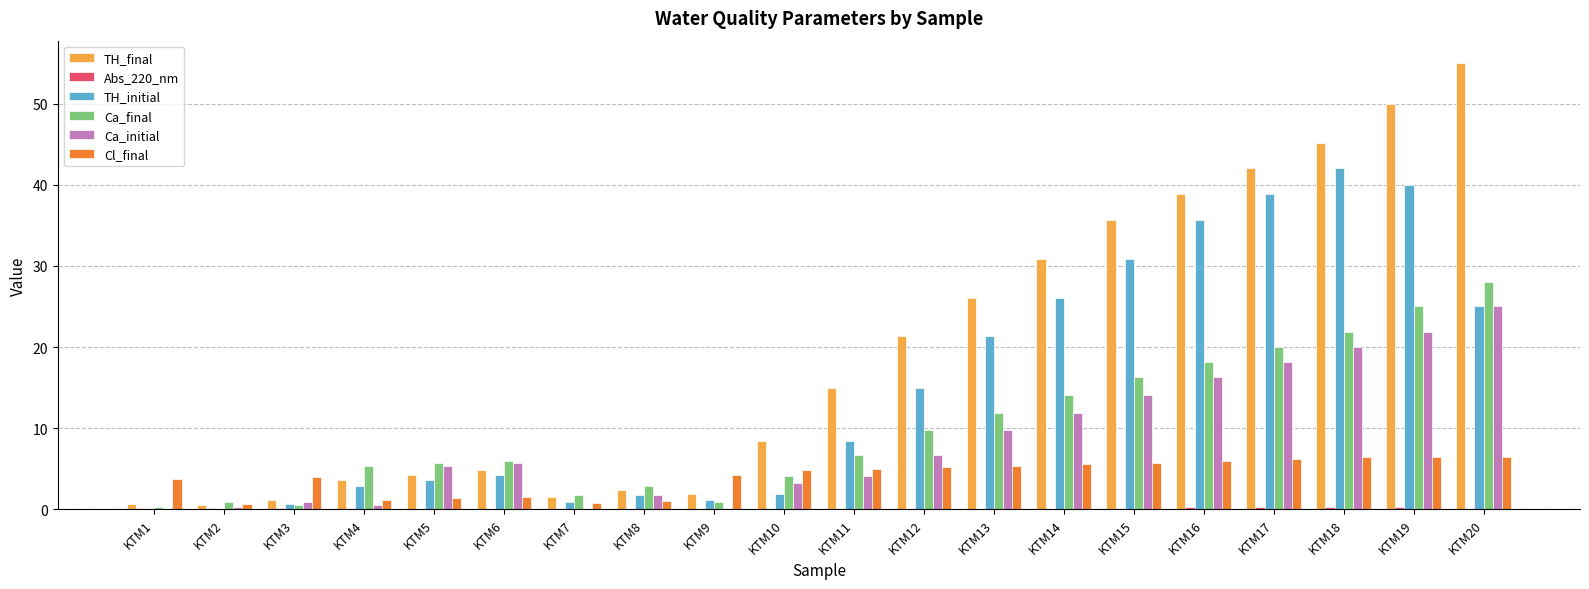

Which series has the largest total across all categories?

TH_final